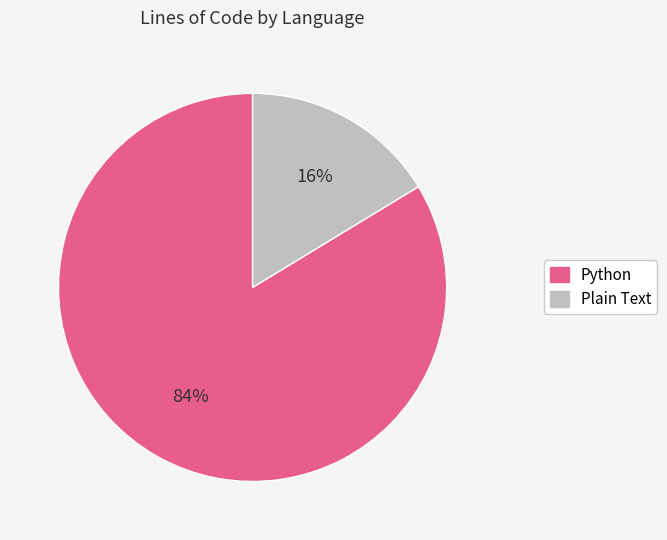

Which category has the smallest portion of the pie?

Plain Text